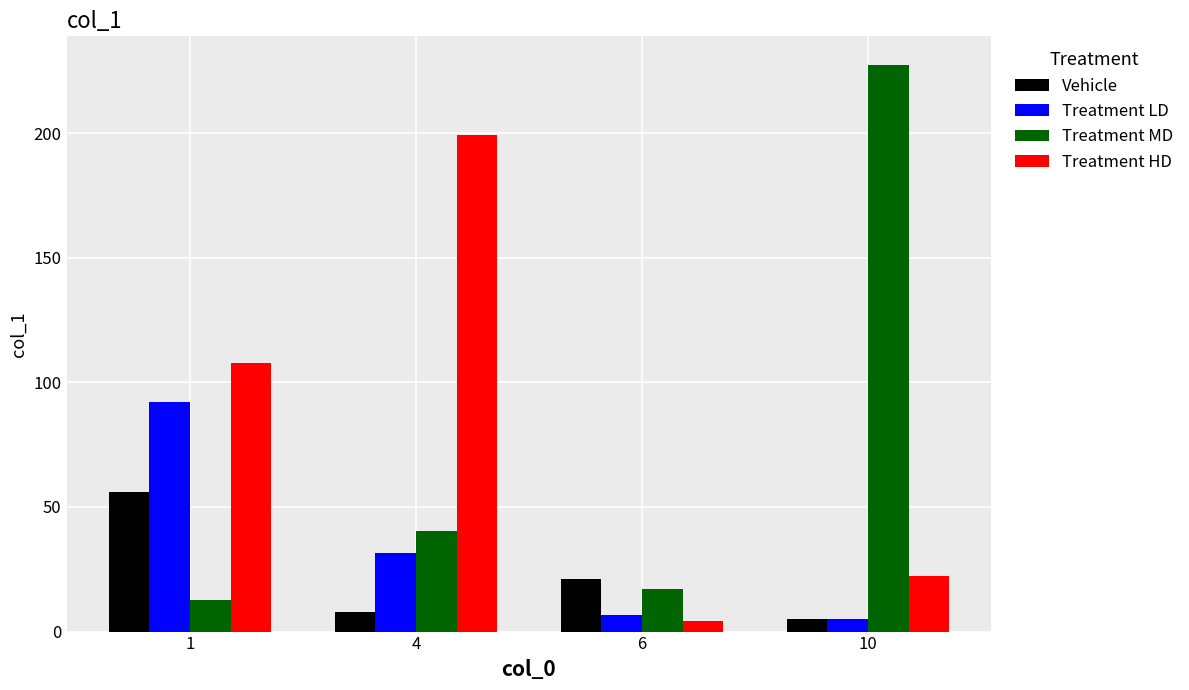

Which series has the largest total across all categories?

Treatment HD